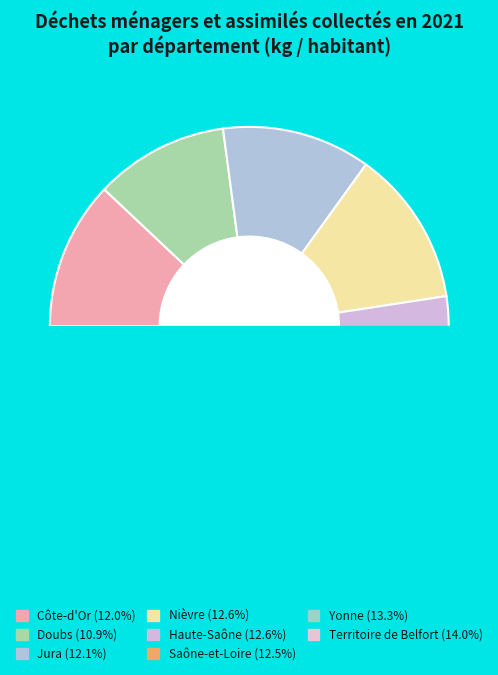

What is the largest slice in the pie chart?

Territoire de Belfort